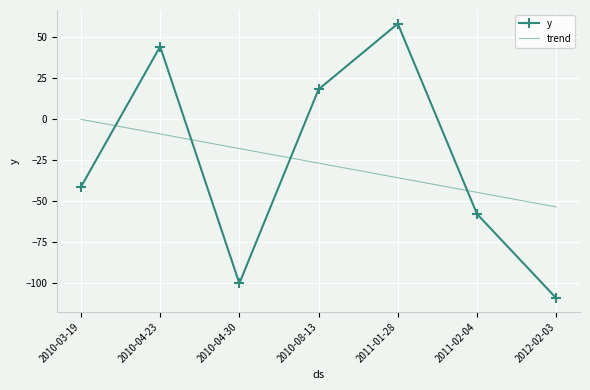

True or false: trend has more than 0 interior local peaks.

False